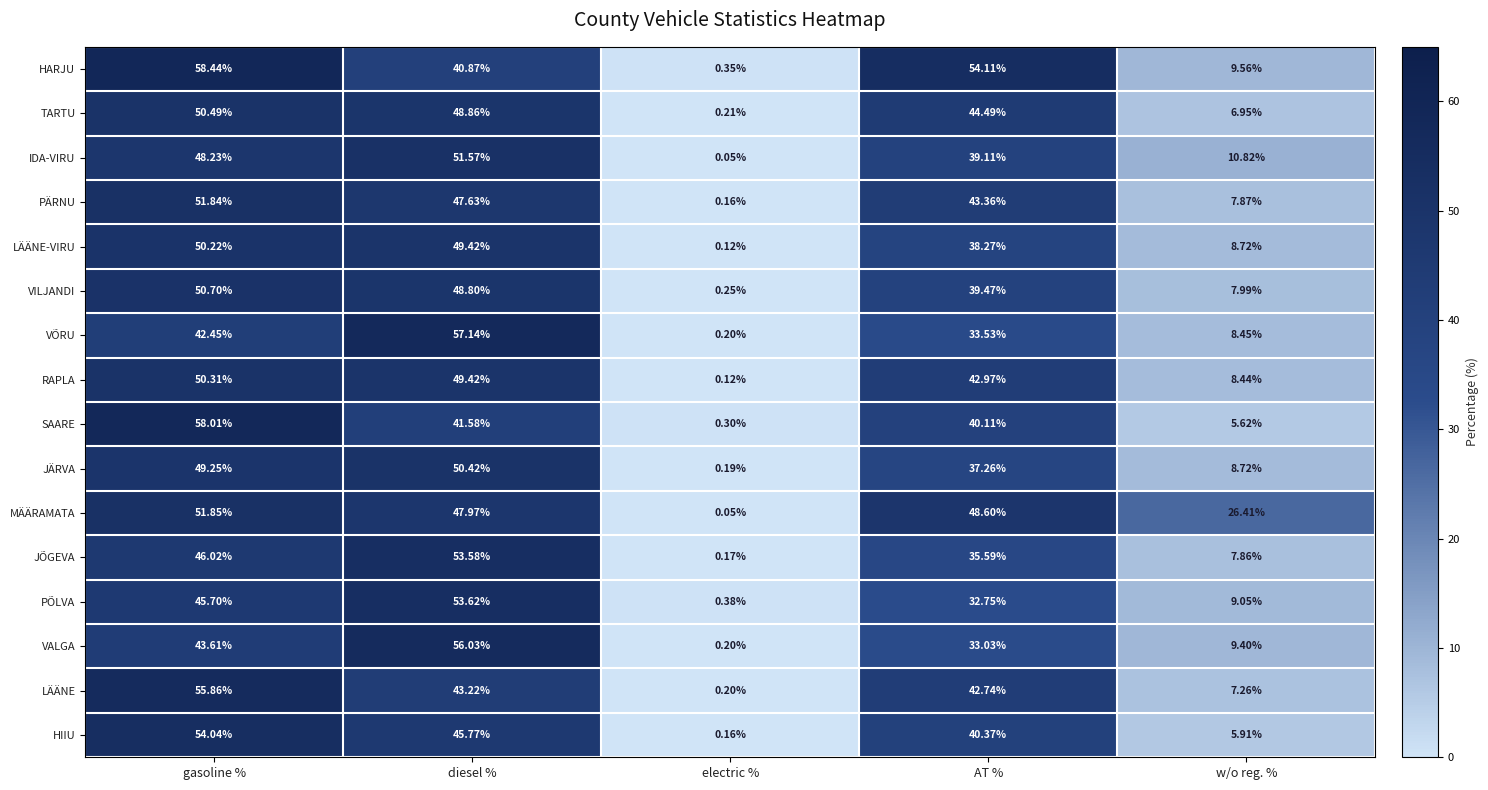

At which label is MÄÄRAMATA closest to 25?

w/o reg. %